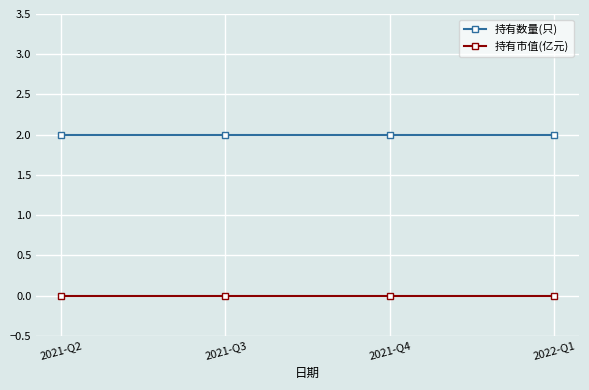

Rank the series by their maximum value, from highest to lowest.

持有数量(只), 持有市值(亿元)